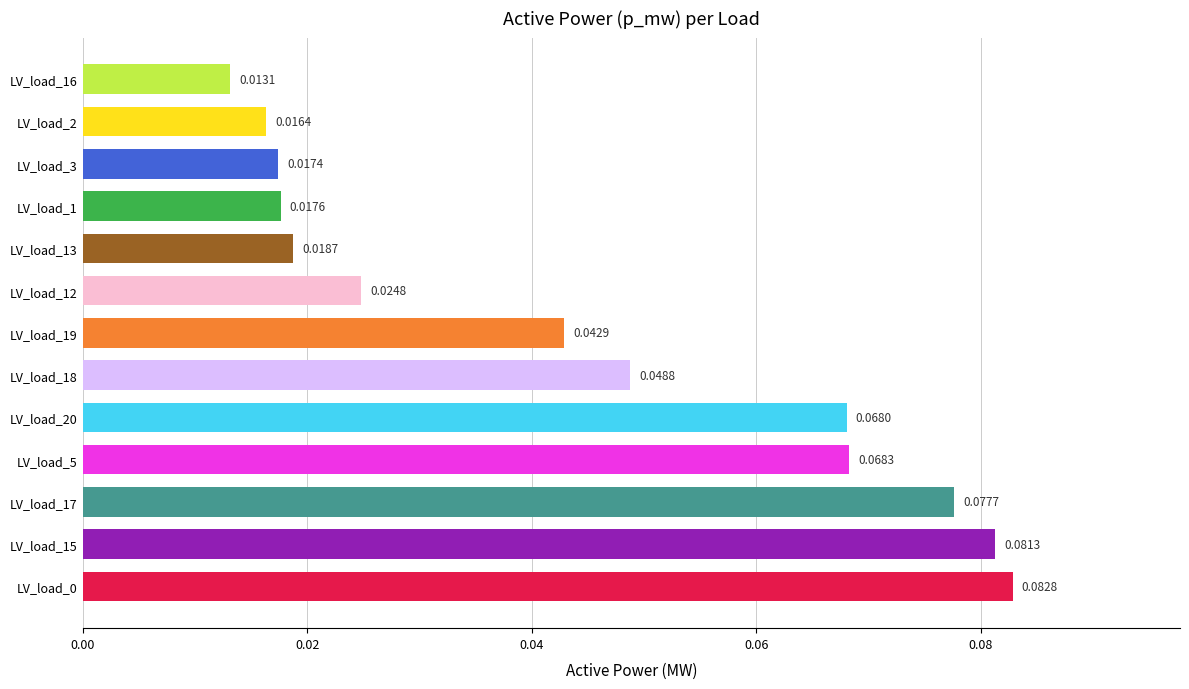

What is the sum of all values?

0.6